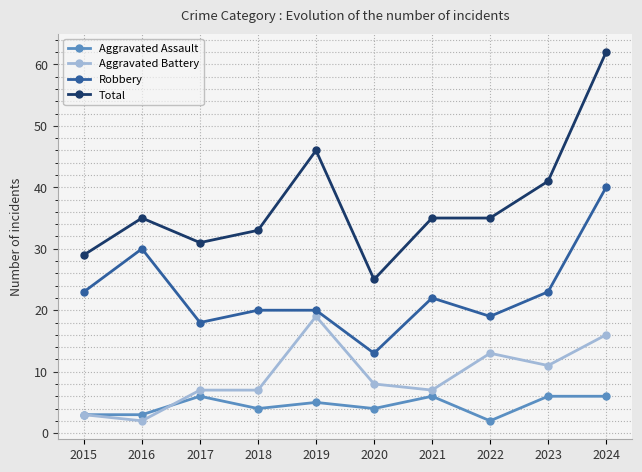

What is the value of the Aggravated Battery point at the 7th from the left?

7